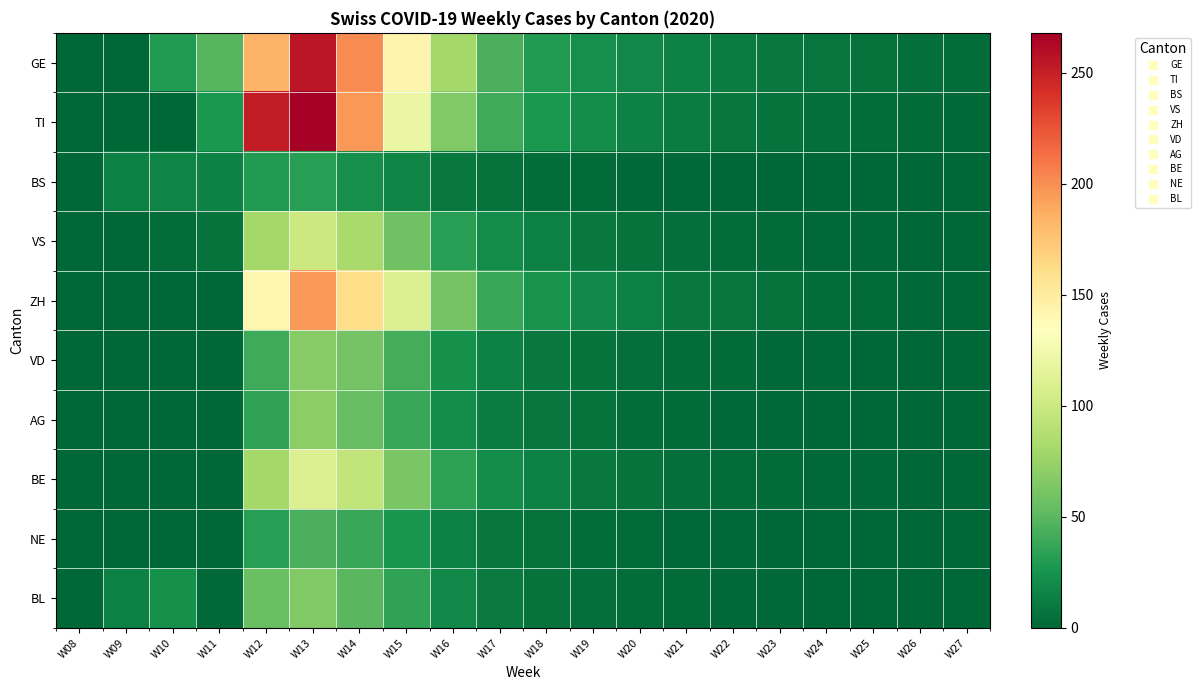

Reading left to right, what are all the values shown in this chart?

GE: W08=0	W09=0	W10=30	W11=49	W12=184	W13=255	W14=201	W15=143	W16=80	W17=45	W18=30	W19=22	W20=18	W21=14	W22=12	W23=10	W24=8	W25=6	W26=5	W27=4
TI: W08=0	W09=0	W10=0	W11=28	W12=252	W13=268	W14=196	W15=120	W16=65	W17=40	W18=28	W19=20	W20=15	W21=12	W22=9	W23=7	W24=5	W25=4	W26=3	W27=2
BS: W08=0	W09=14	W10=16	W11=15	W12=30	W13=32	W14=22	W15=16	W16=10	W17=6	W18=4	W19=3	W20=2	W21=2	W22=1	W23=1	W24=1	W25=1	W26=0	W27=0
VS: W08=0	W09=0	W10=4	W11=7	W12=80	W13=100	W14=82	W15=58	W16=32	W17=20	W18=14	W19=10	W20=7	W21=5	W22=4	W23=3	W24=2	W25=2	W26=1	W27=0
ZH: W08=0	W09=0	W10=0	W11=0	W12=142	W13=195	W14=162	W15=110	W16=60	W17=38	W18=25	W19=18	W20=14	W21=10	W22=8	W23=6	W24=4	W25=3	W26=2	W27=1
VD: W08=0	W09=0	W10=0	W11=0	W12=40	W13=68	W14=60	W15=42	W16=24	W17=15	W18=10	W19=7	W20=5	W21=4	W22=3	W23=2	W24=2	W25=1	W26=1	W27=0
AG: W08=0	W09=0	W10=0	W11=0	W12=35	W13=70	W14=55	W15=38	W16=20	W17=12	W18=8	W19=6	W20=4	W21=3	W22=2	W23=2	W24=1	W25=1	W26=0	W27=0
BE: W08=0	W09=0	W10=0	W11=0	W12=80	W13=110	W14=95	W15=62	W16=34	W17=20	W18=14	W19=10	W20=7	W21=5	W22=4	W23=3	W24=2	W25=2	W26=1	W27=1
NE: W08=0	W09=0	W10=0	W11=0	W12=32	W13=45	W14=38	W15=26	W16=14	W17=9	W18=6	W19=4	W20=3	W21=2	W22=2	W23=1	W24=1	W25=1	W26=0	W27=0
BL: W08=0	W09=14	W10=24	W11=2	W12=56	W13=65	W14=50	W15=35	W16=18	W17=11	W18=7	W19=5	W20=4	W21=3	W22=2	W23=2	W24=1	W25=1	W26=0	W27=0